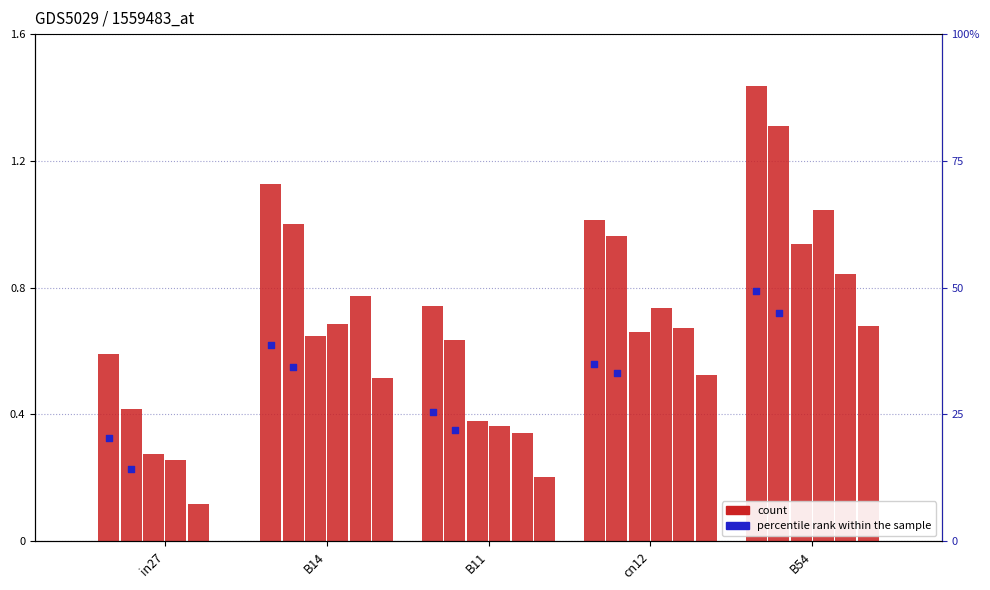

Is the value of job125_scenario1_266 at B14 greater than the value of job132_scenario0_276 at B14?

Yes